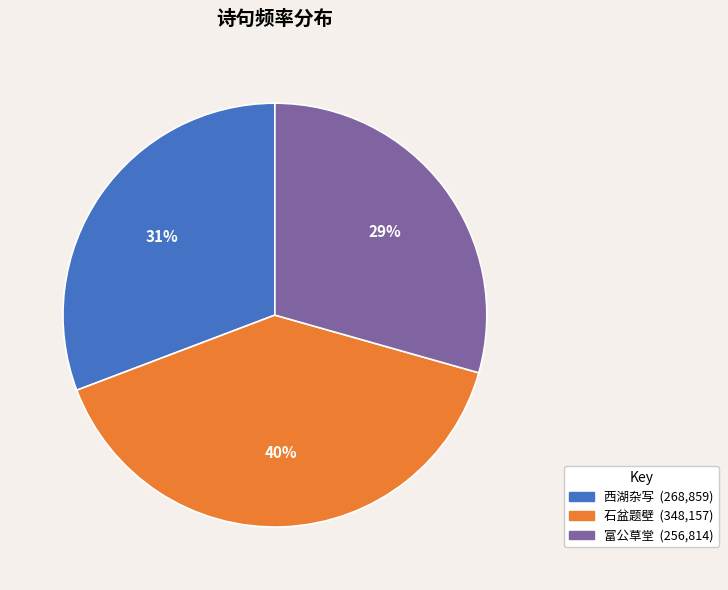

Is there any slice that represents more than half of the pie?

No